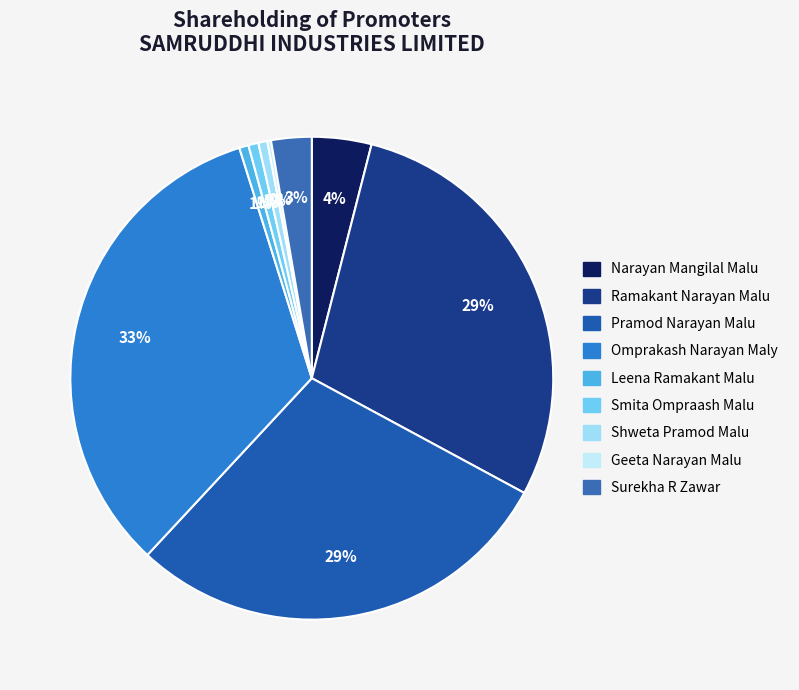

What is the change in value from Leena Ramakant Malu to Surekha R Zawar?

+120000